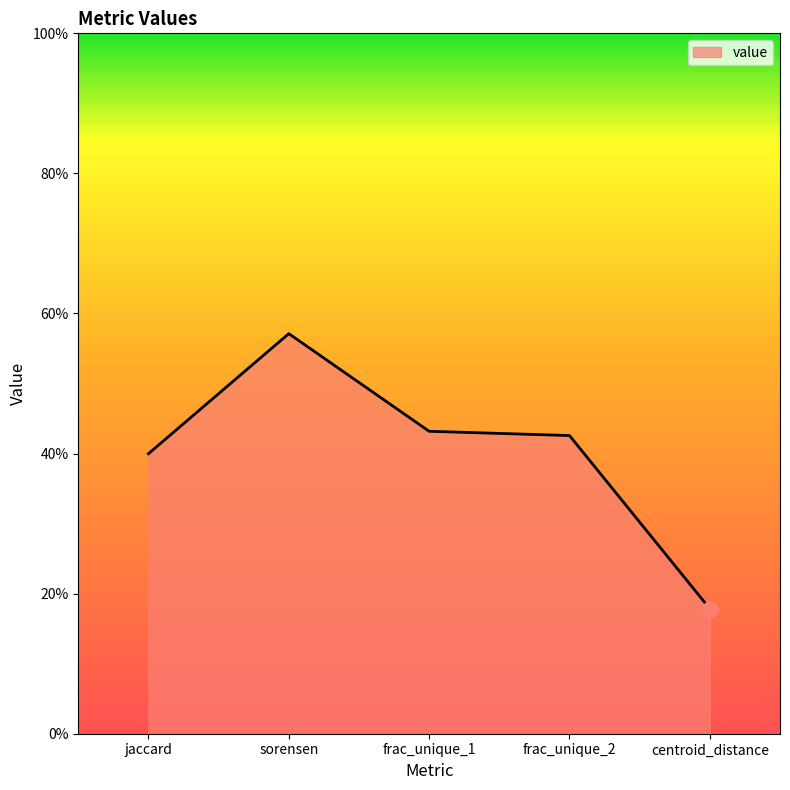

Between sorensen and centroid_distance, which is larger?

sorensen